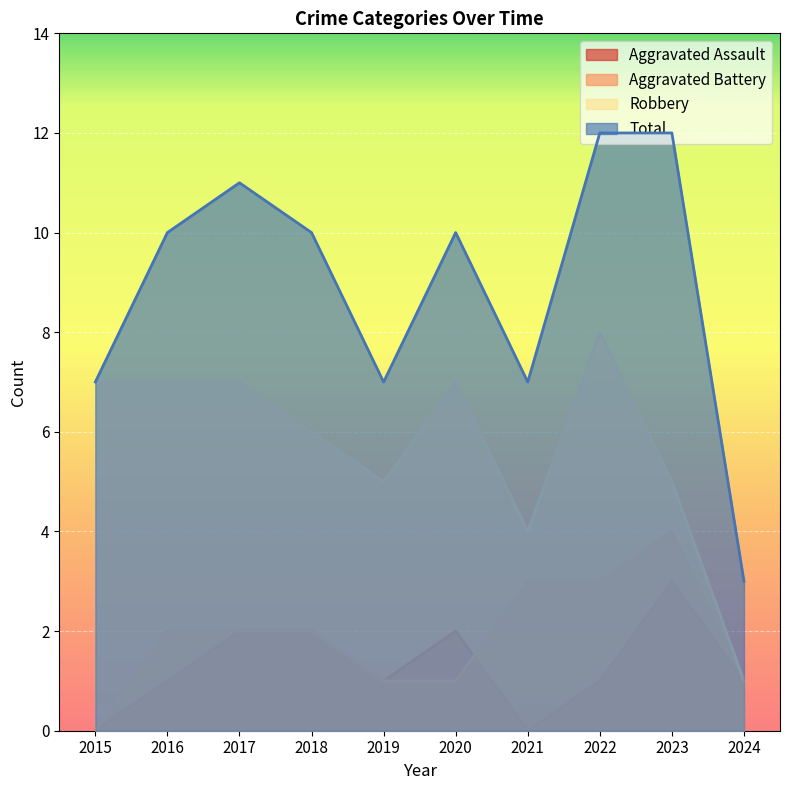

True or false: Aggravated Battery and Aggravated Assault intersect in this chart.

True